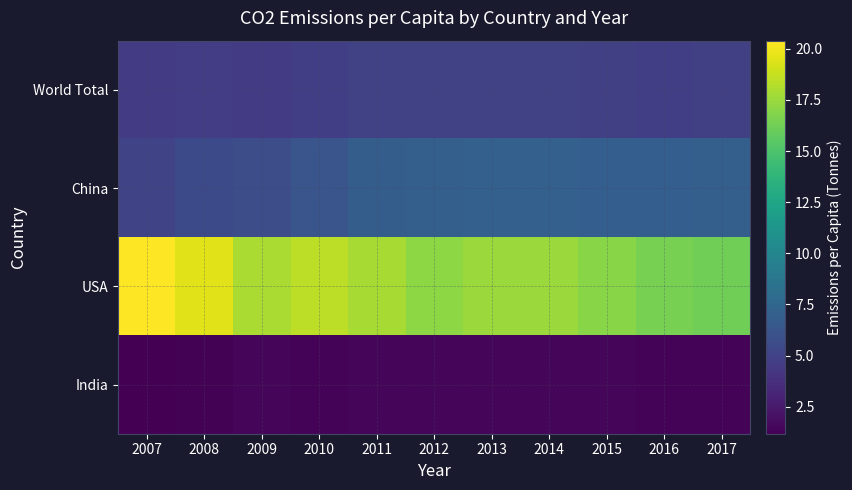

Between 2015 and 2017, which series saw the biggest shift?

USA